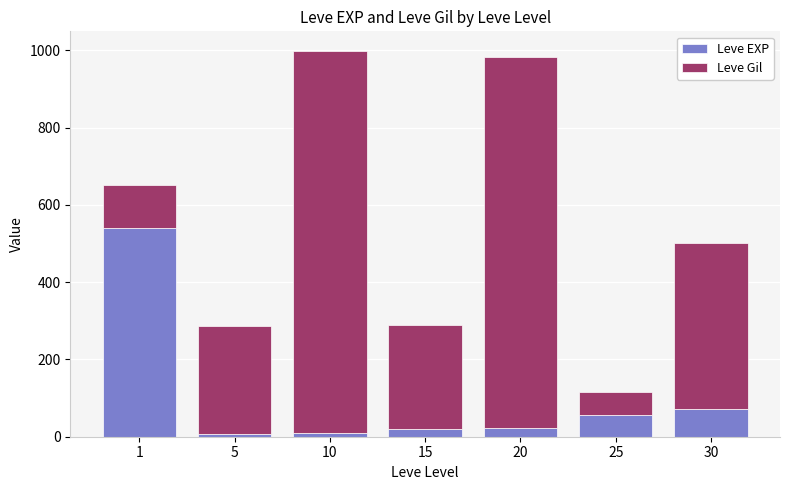

Where does the Leve EXP series first go above 22?

1